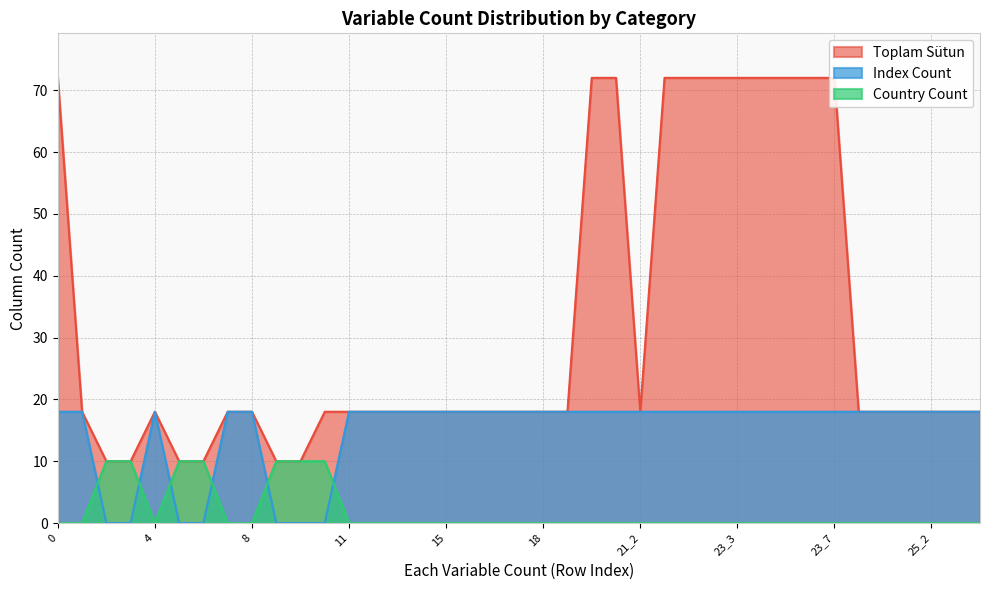

What is the label of the 14th point from the left?

12